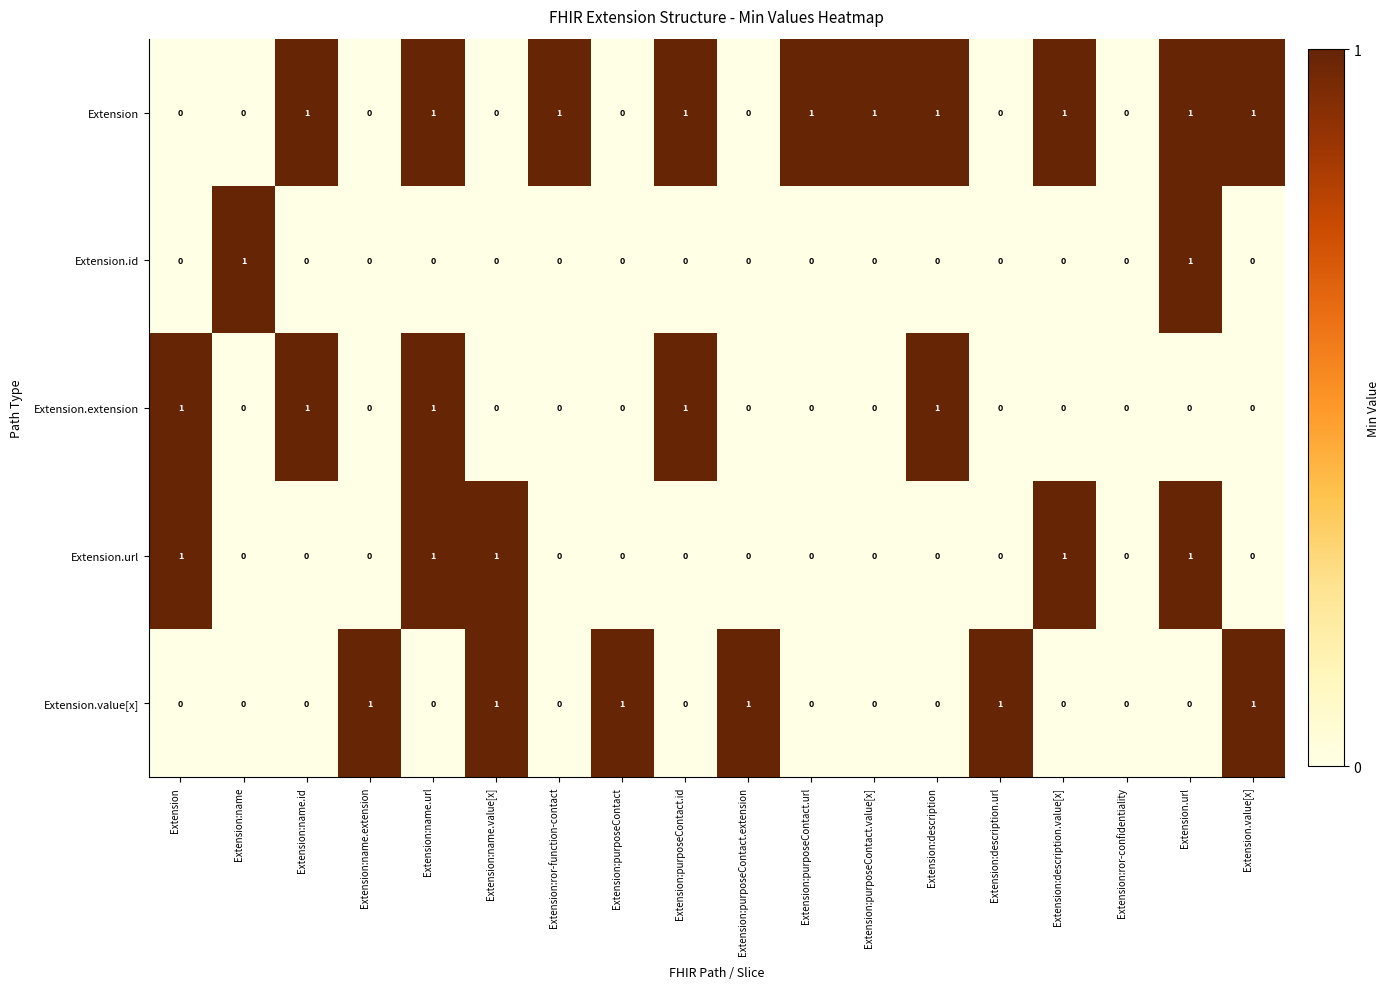

True or false: Extension.id has a value of 0 at Extension:purposeContact.value[x].

True